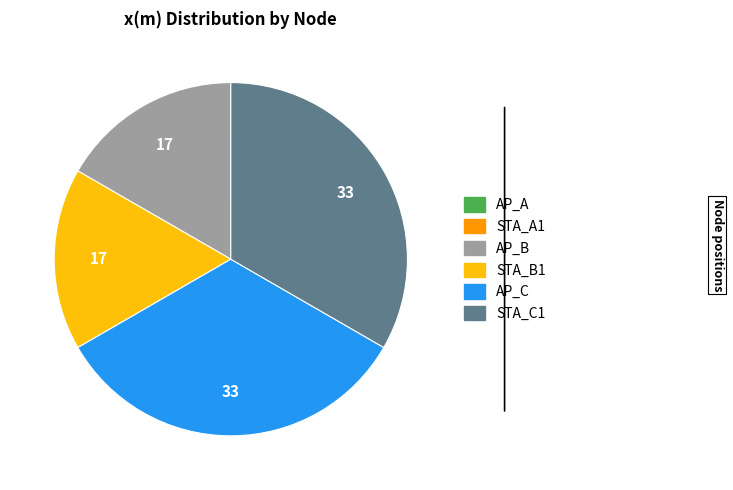

Is it true that AP_C is 21% of the pie?

False